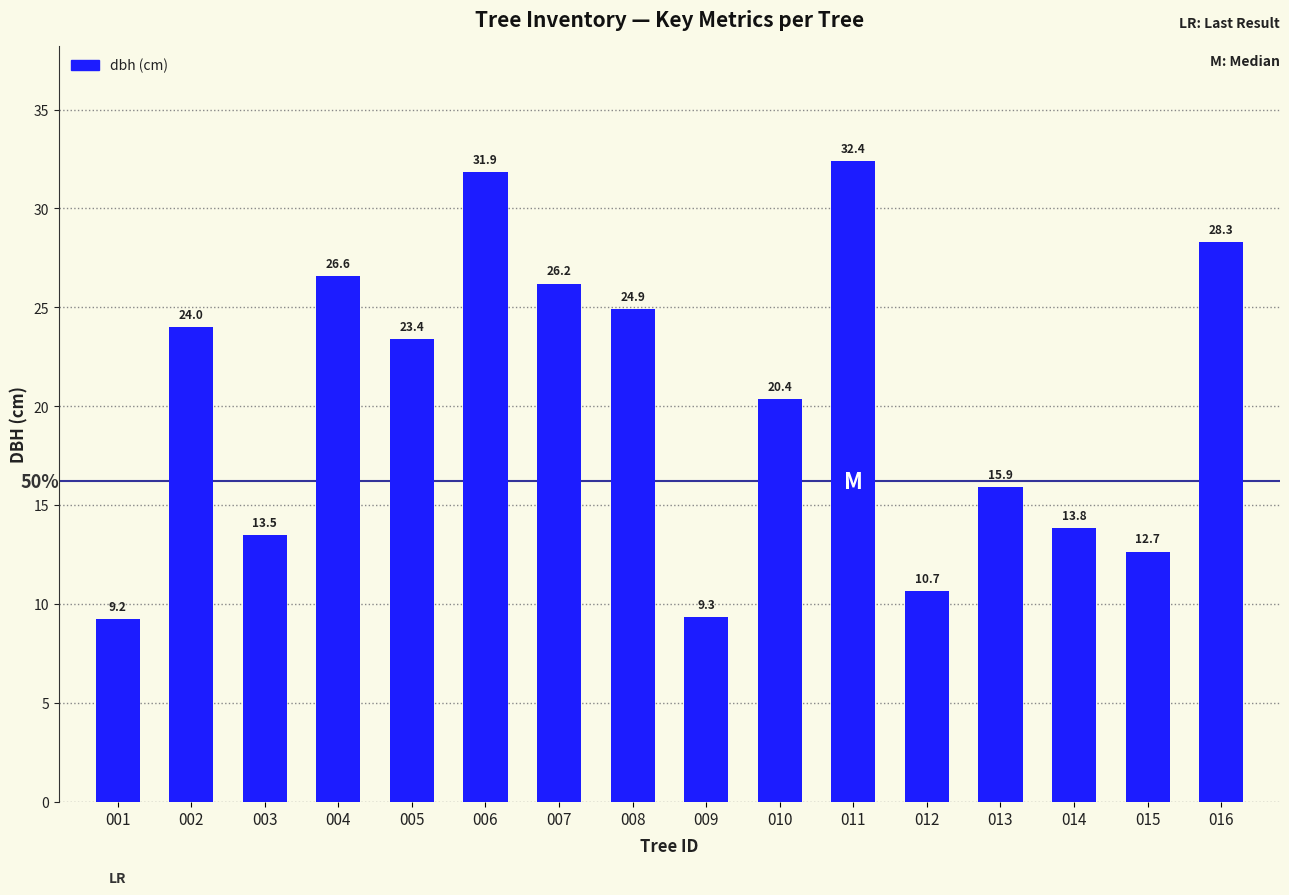

How many bars are there in total?

16